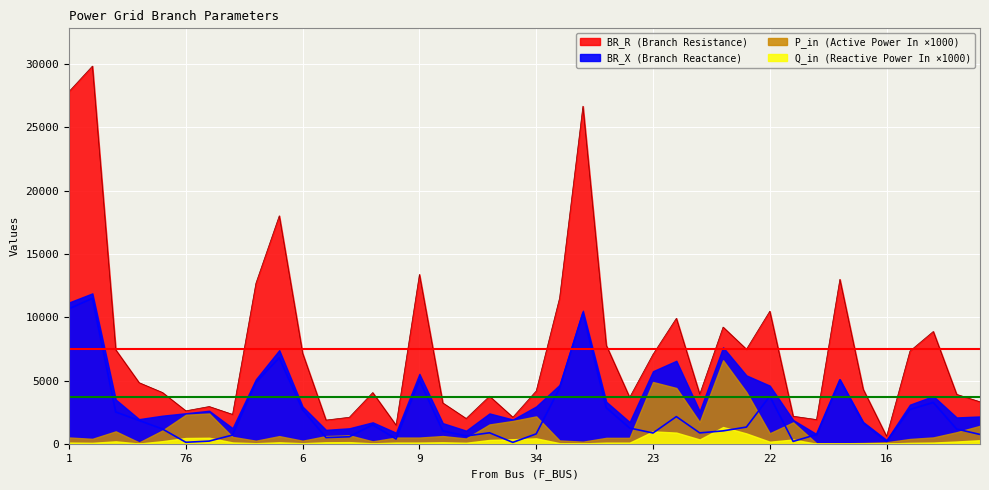

At which category does the chart reach its minimum across all series?

35